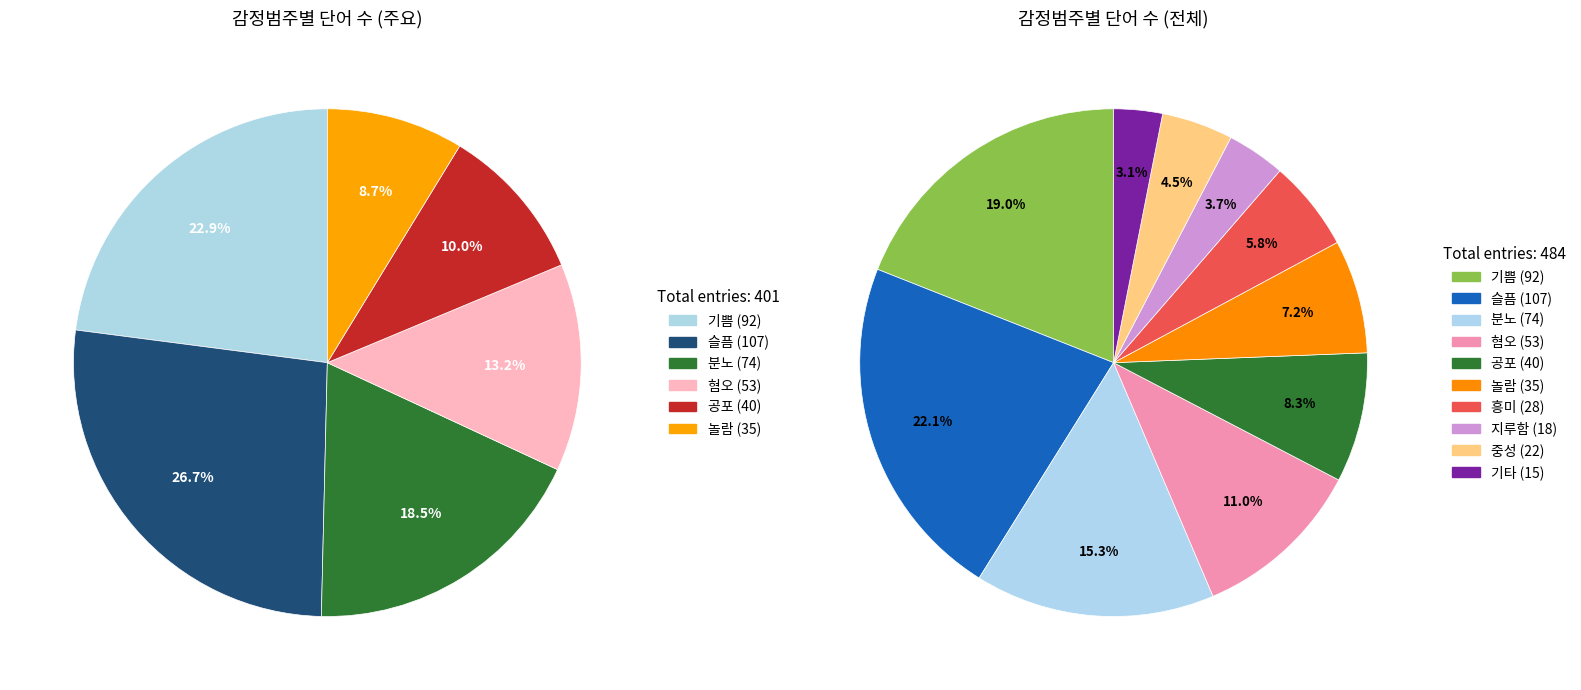

Is there any slice that represents more than half of the pie?

No